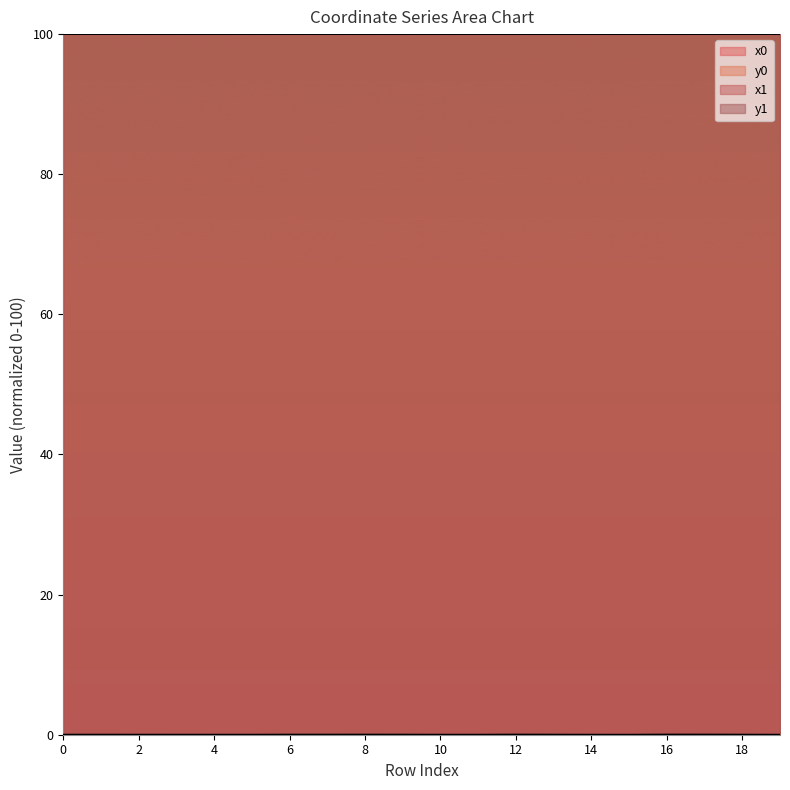

Rank the series by their maximum value, from highest to lowest.

x1, x0, y0, y1